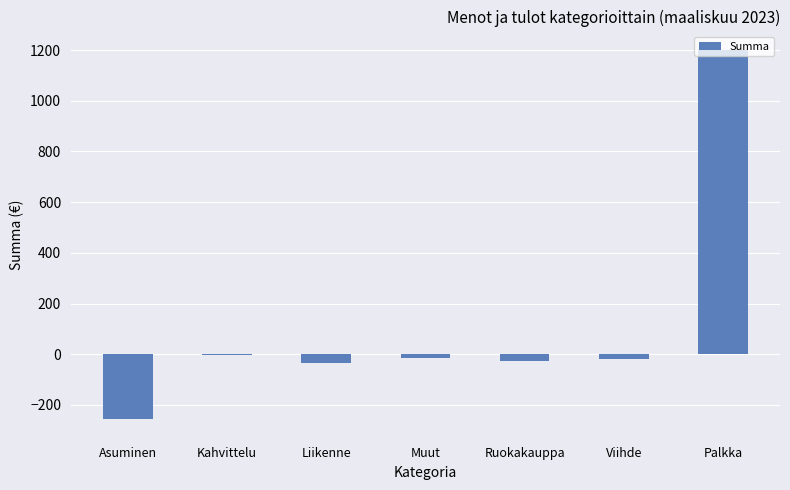

Is it true that the value at Liikenne is -35.2?

True